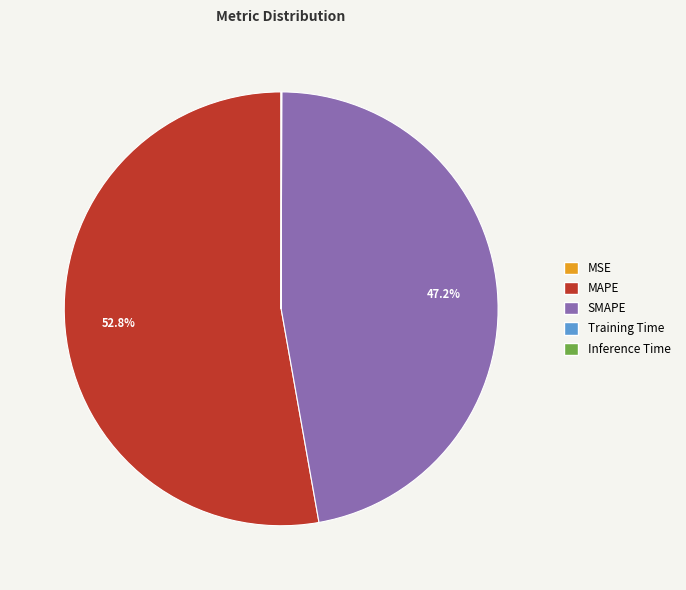

Which slice is the largest?

MAPE